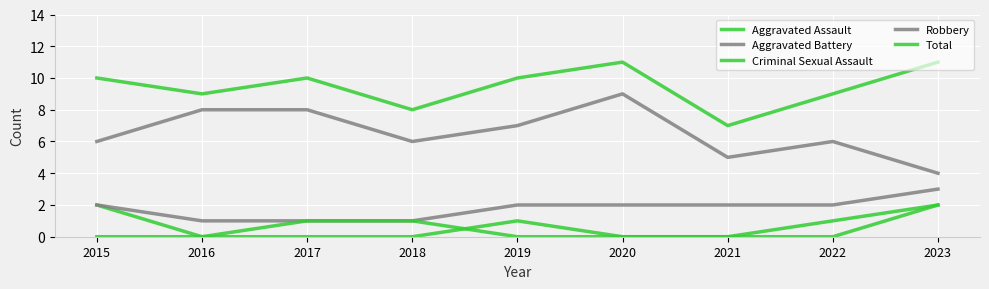

Where does the Aggravated Battery series first go above 2?

2023